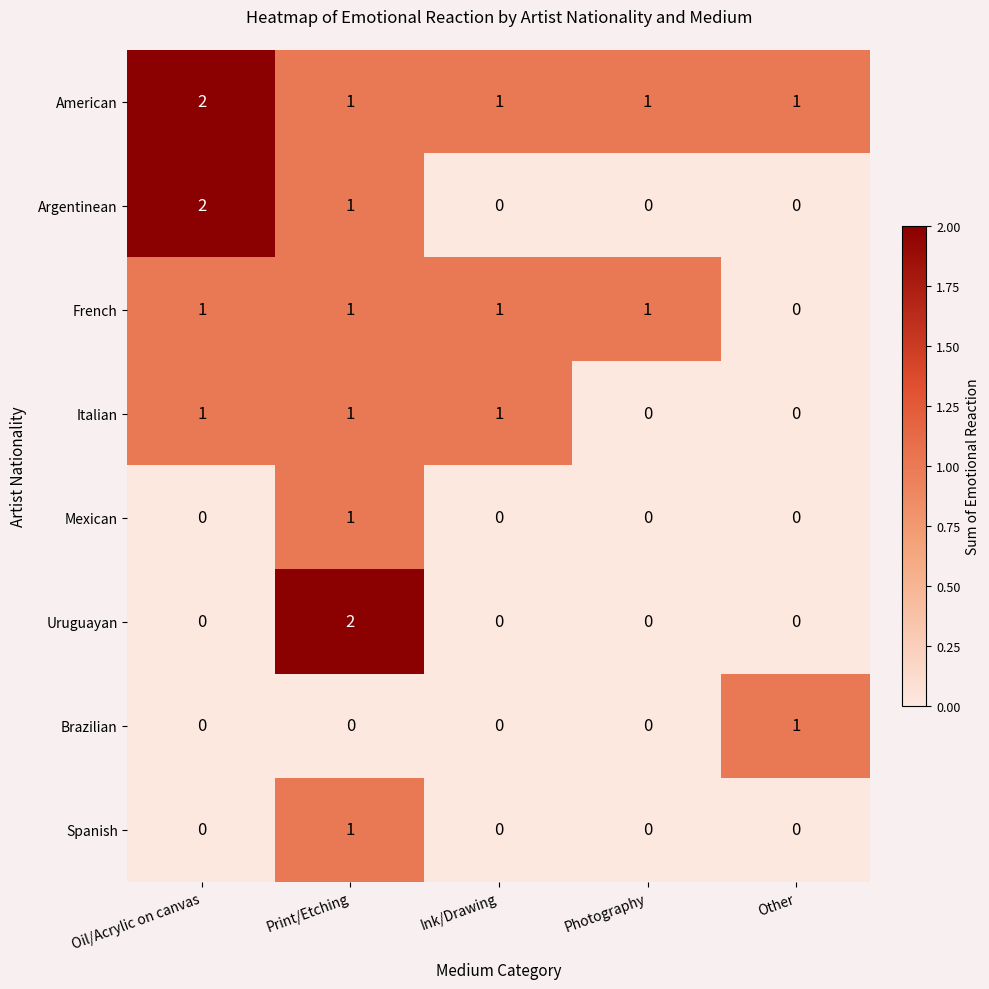

Count the Italian values in the range 0 to 1.

5